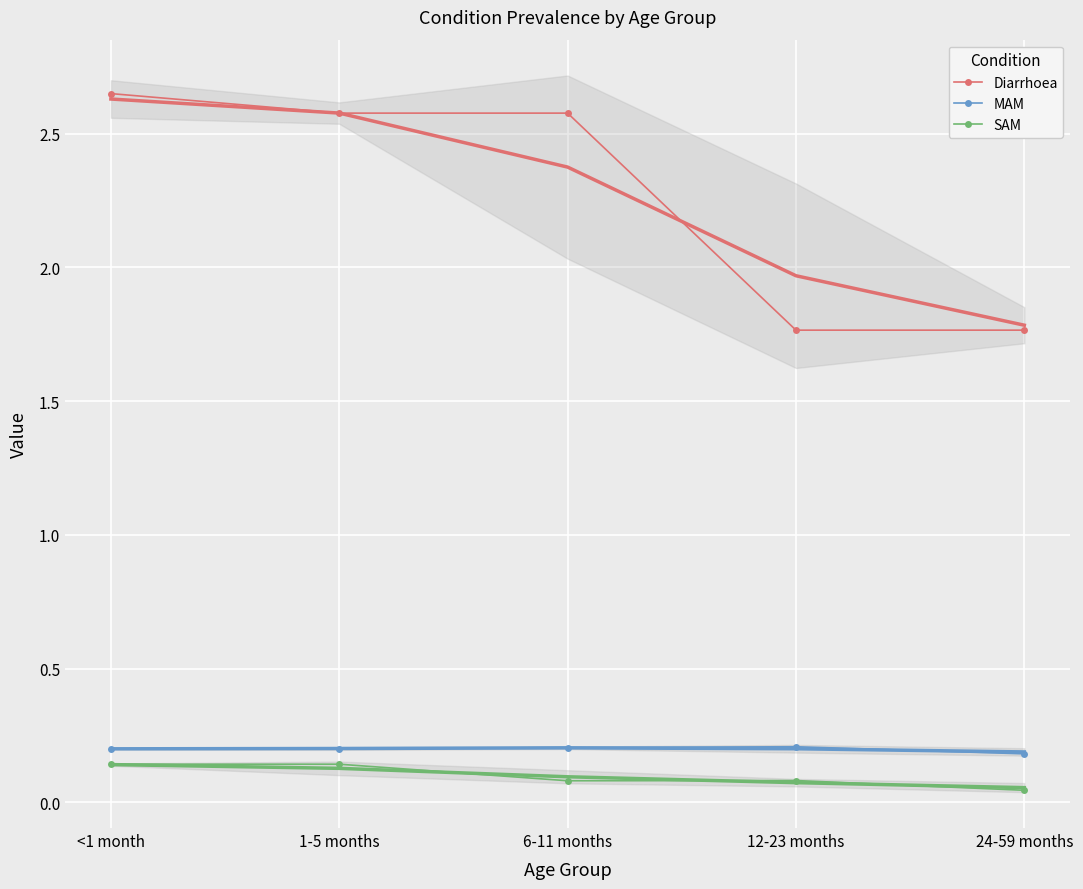

What is the value of the Diarrhoea point at the 1st from the left?

2.6